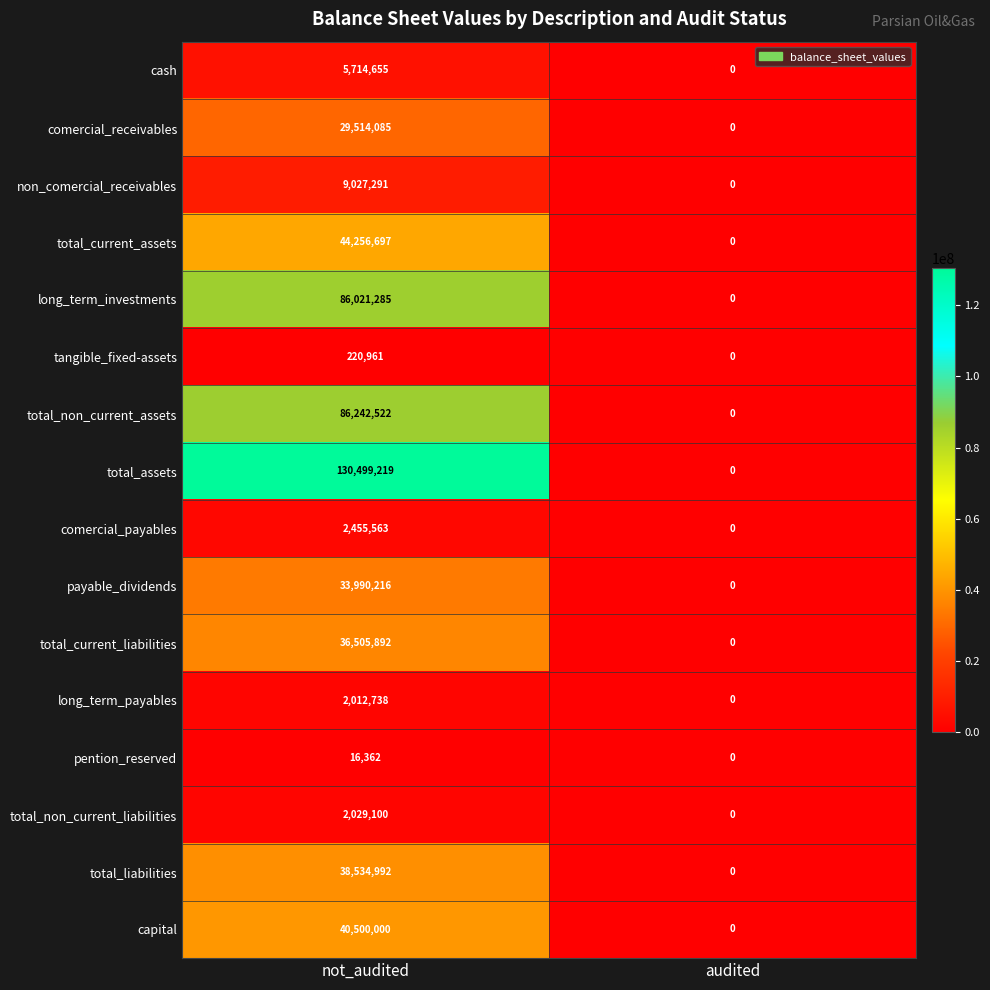

What is the highest value of the total_liabilities series?

38534992